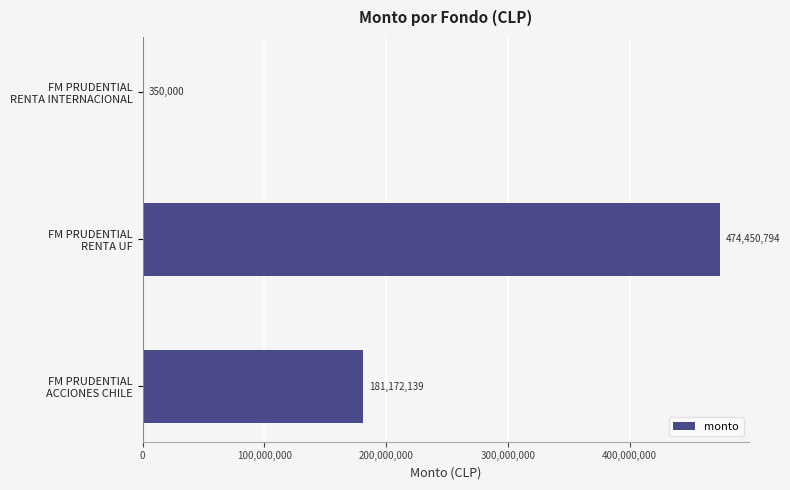

How many values are between 350000 and 474450794?

3